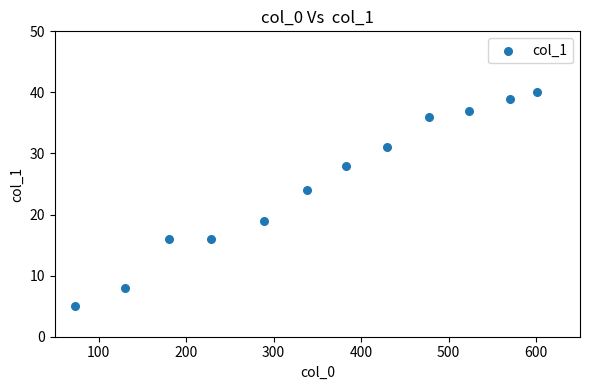

What is the range of Y values (max minus min)?

35